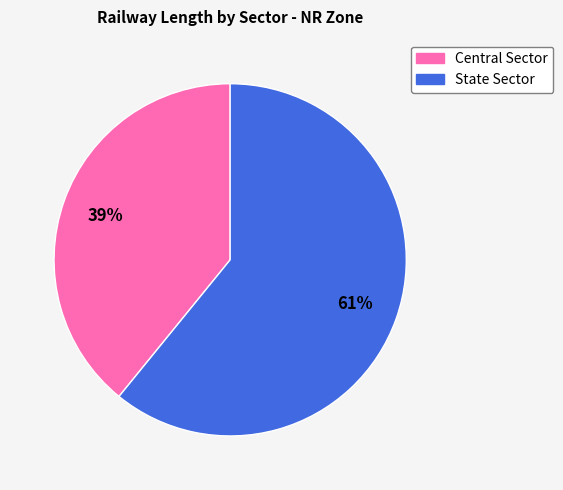

Which category accounts for the majority?

State Sector